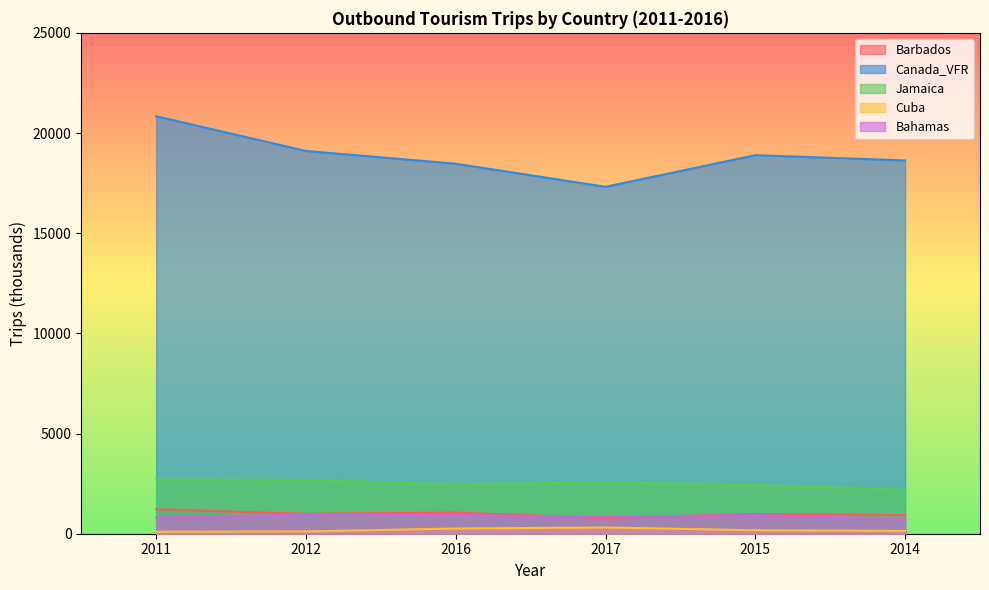

How many series are shown in this chart?

5